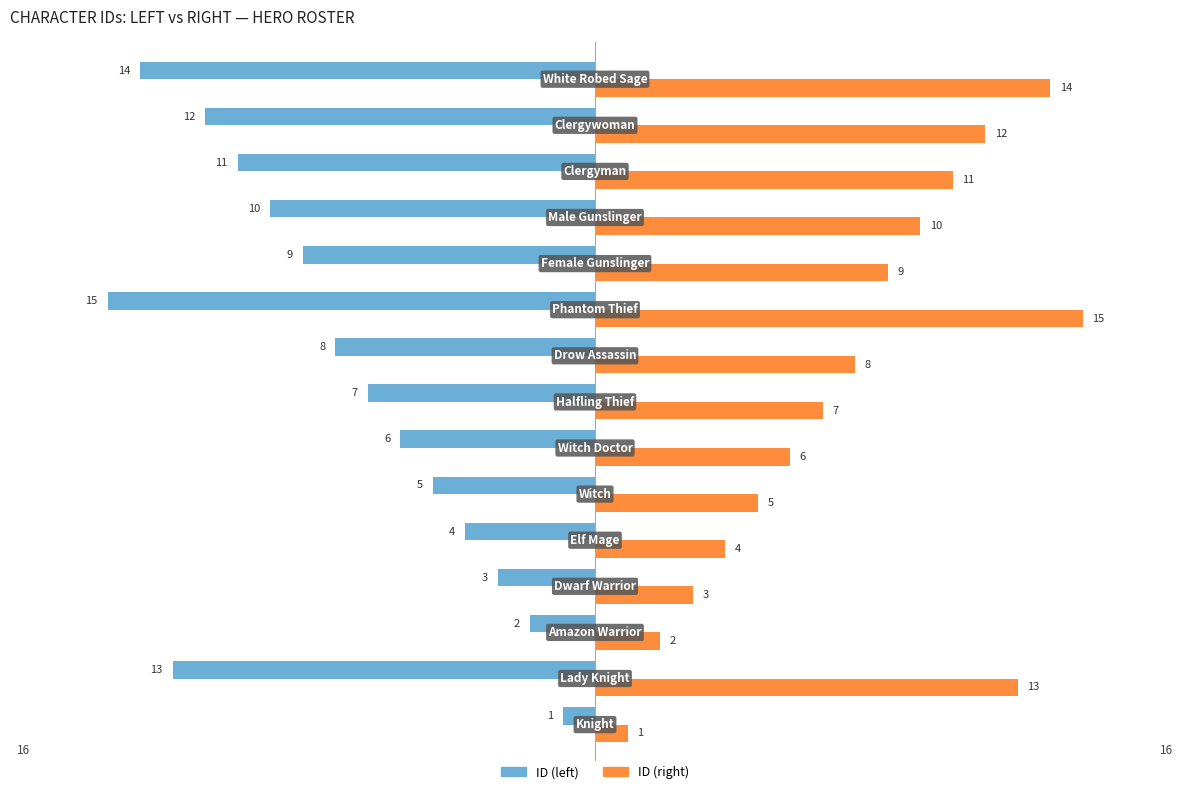

What is the sum of all ID (left) values?

-120